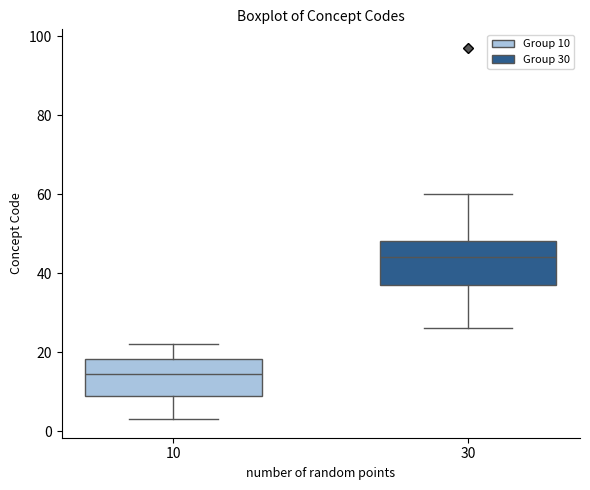

Which box has the lowest median line?

10